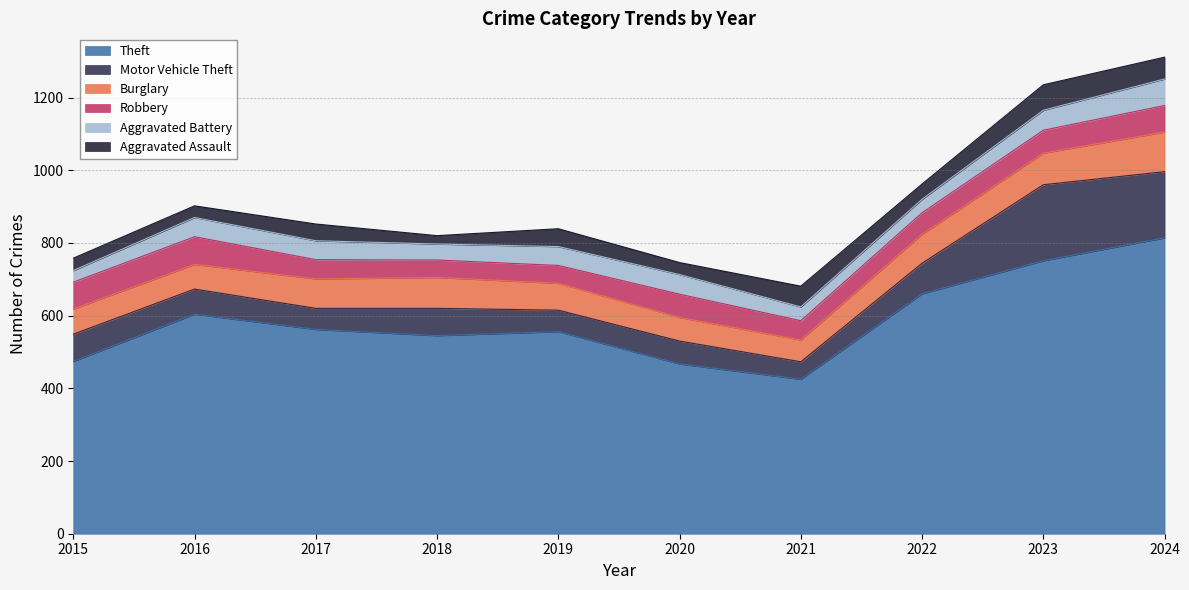

True or false: Aggravated Assault and Theft intersect in this chart.

False